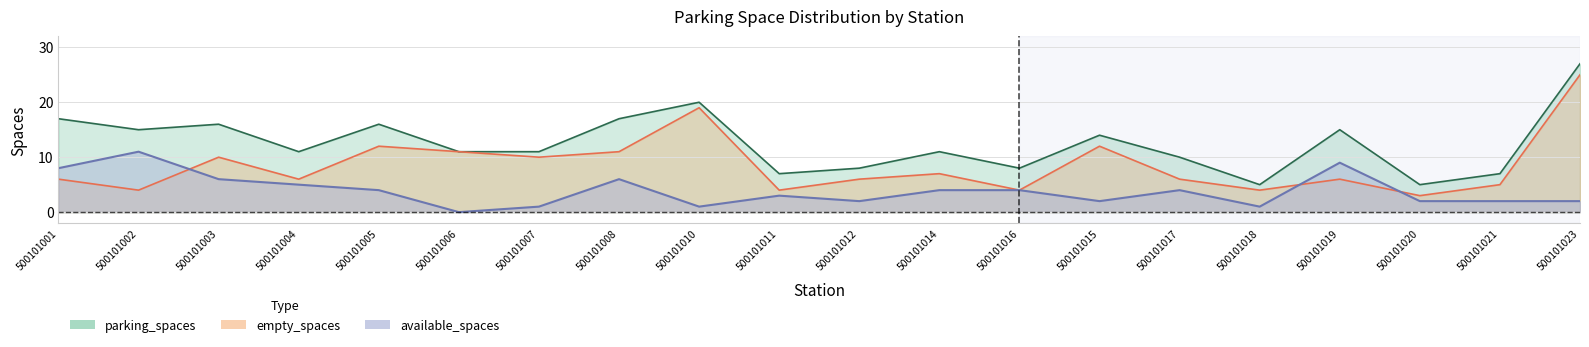

What is the minimum value for empty_spaces?

3